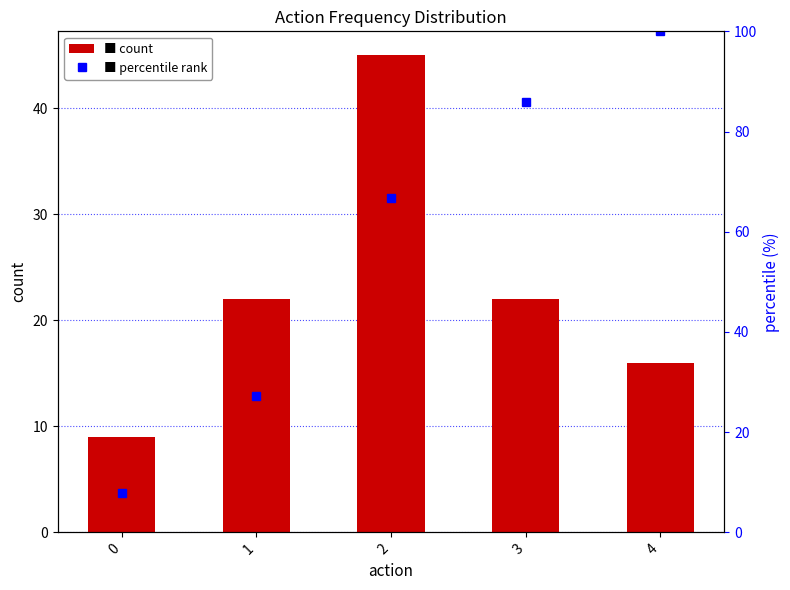

Reading right to left, list all the values displayed in this chart.

count: 16.0	22.0	45.0	22.0	9.0
percentile rank: 100.0	86.0	66.7	27.2	7.9